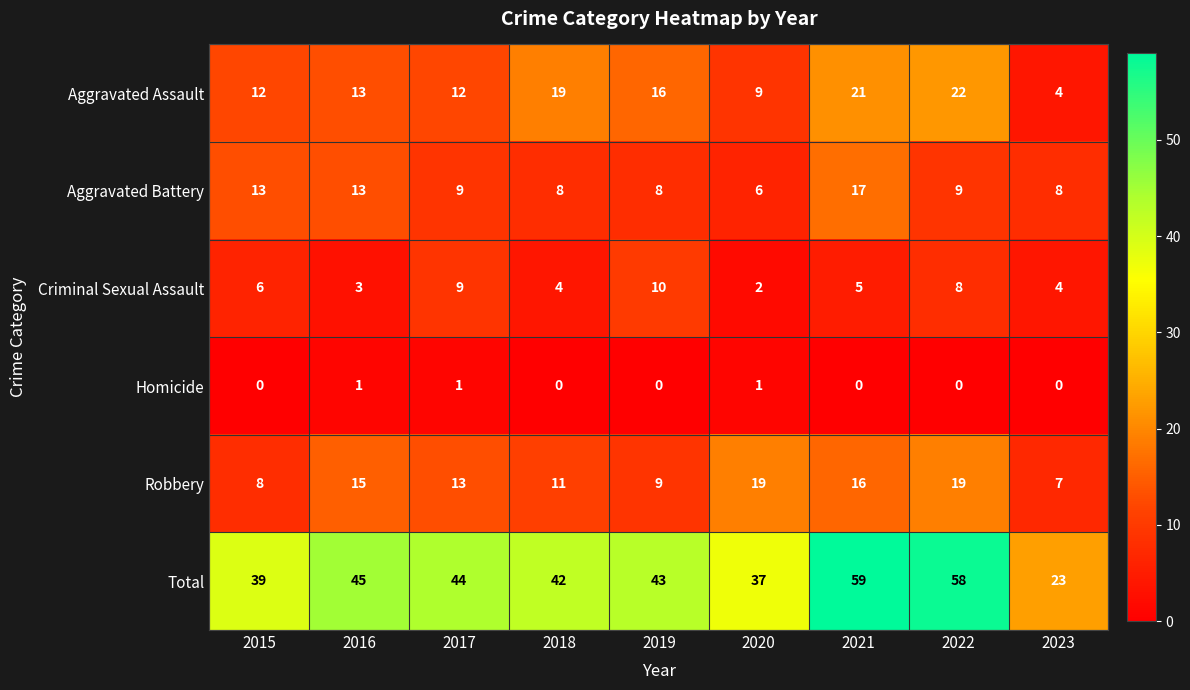

What is the difference between the maximum and second lowest values in the Aggravated Battery series?

9